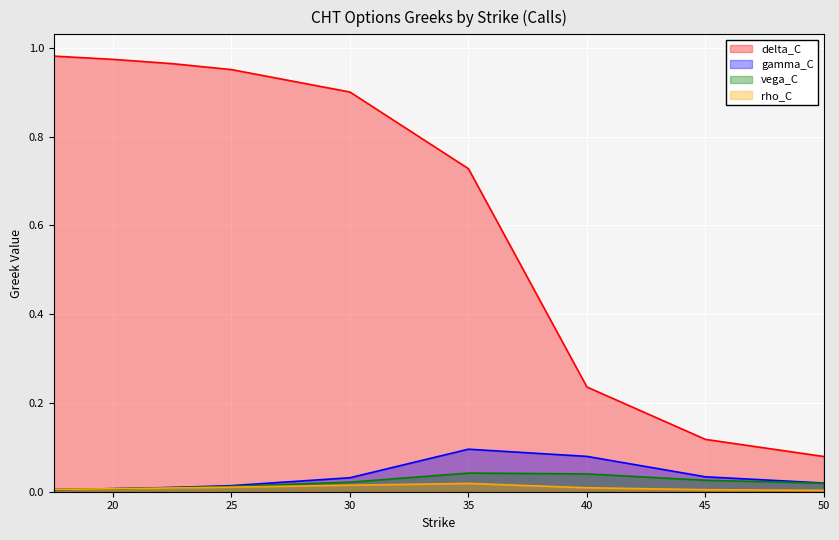

How many series are shown in this chart?

4